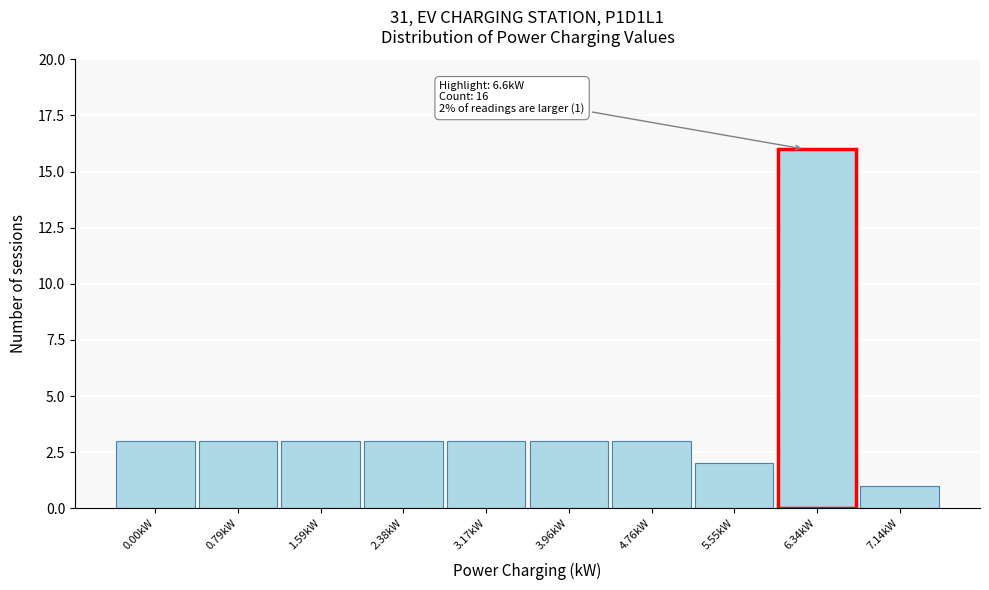

Reading left to right, list all the values displayed in this chart.

0.00kW=3	0.79kW=3	1.59kW=3	2.38kW=3	3.17kW=3	3.96kW=3	4.76kW=3	5.55kW=2	6.34kW=16	7.14kW=1